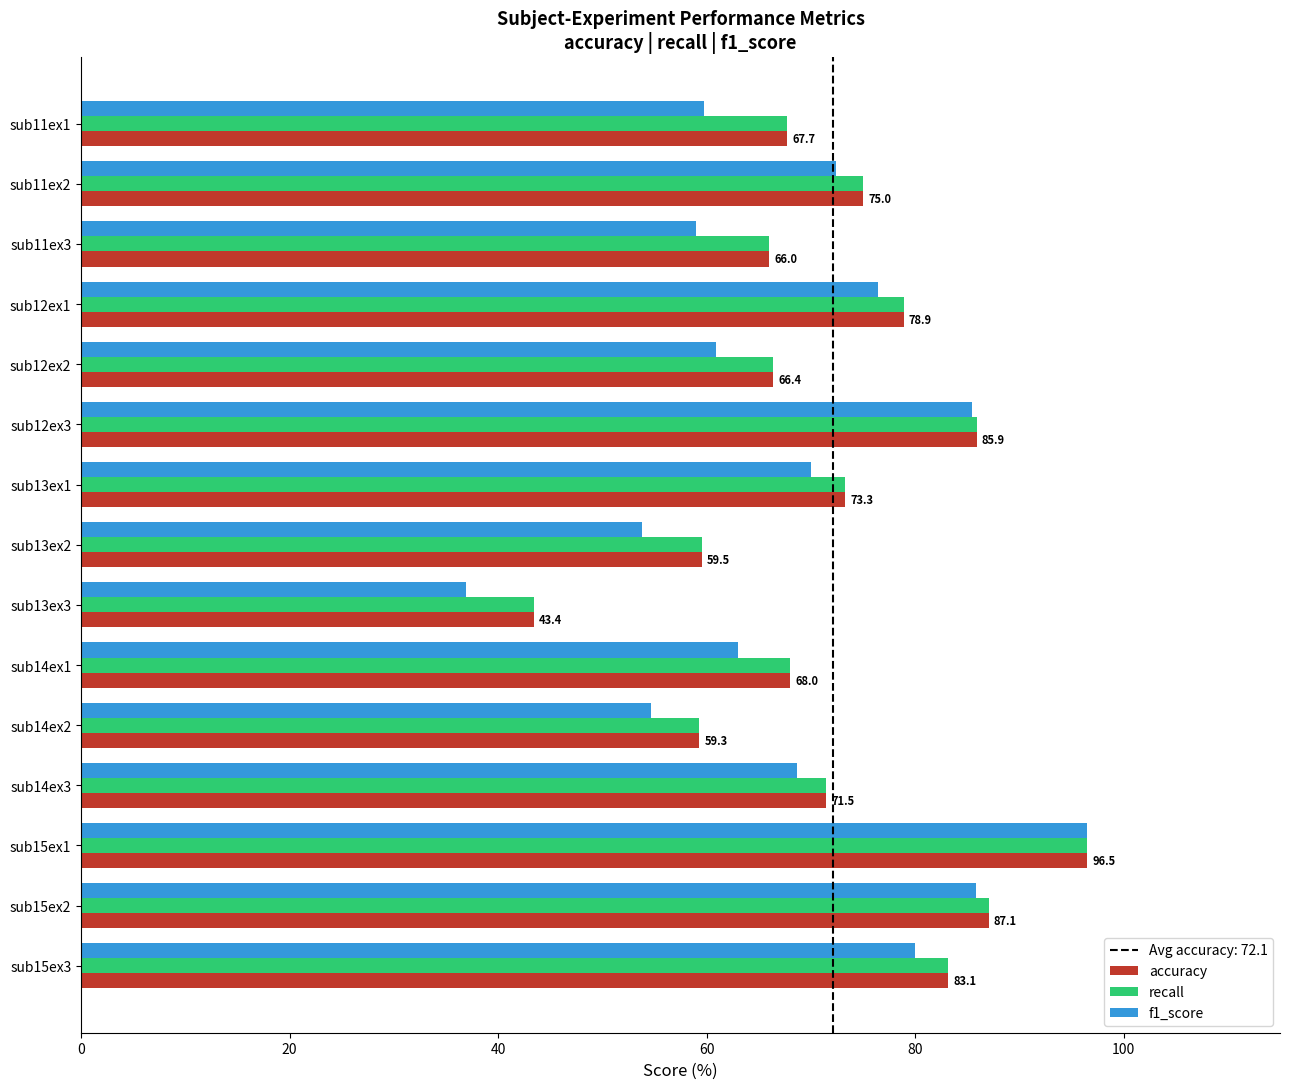

What is the difference between the maximum and minimum values in the f1_score series?

59.6